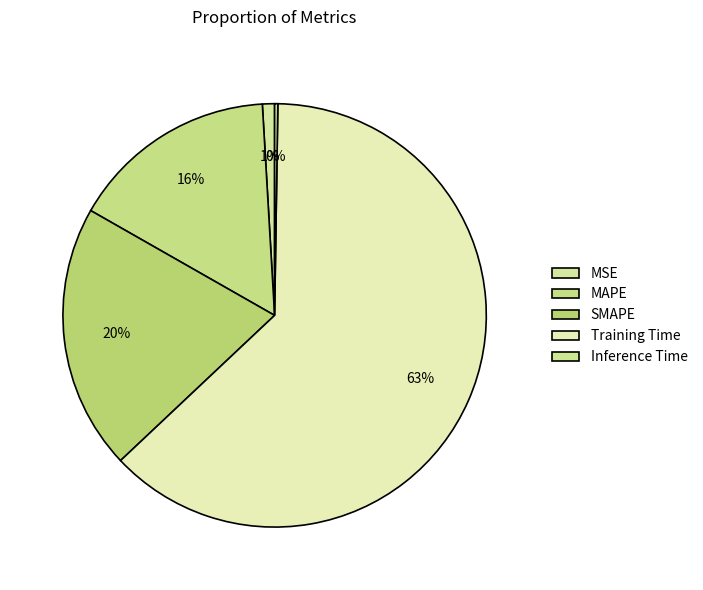

How many slices are in this pie chart?

5